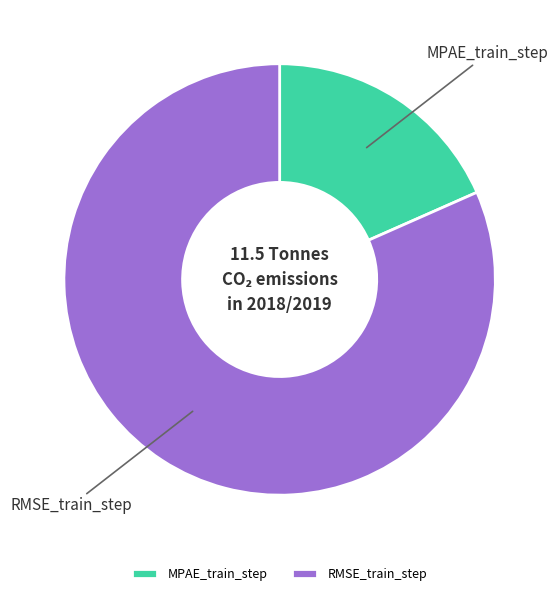

What is the smallest slice in the pie chart?

MPAE_train_step